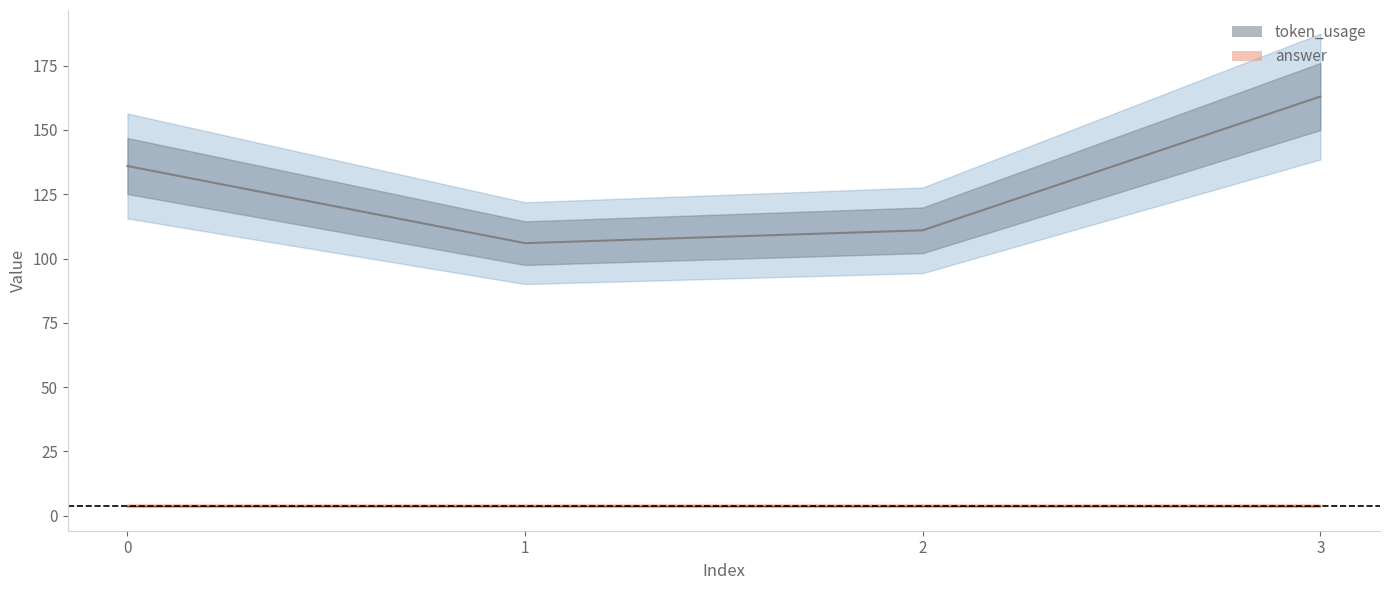

What is the change in value from 0 to 3?

+27